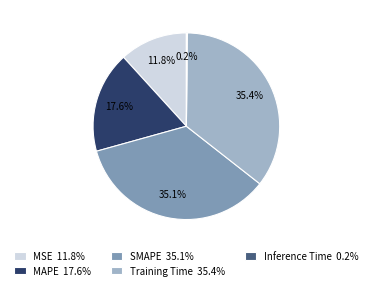

To the nearest percent, what percentage of the pie is MSE?

12%